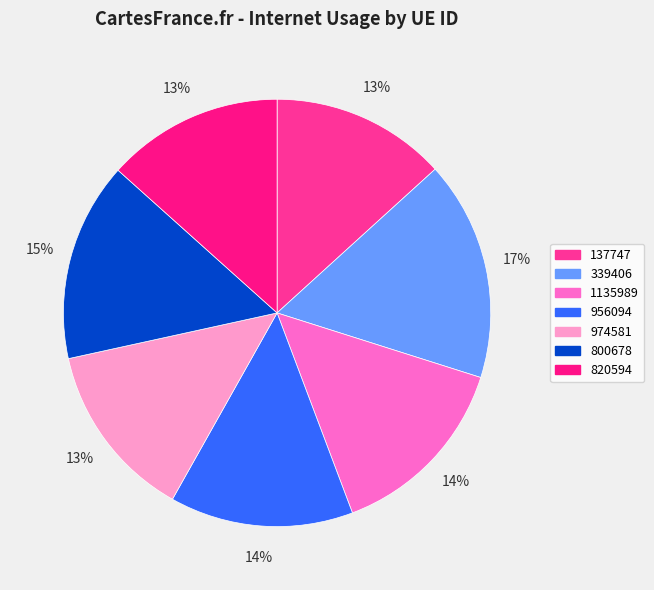

Does 820594 account for over 50% of the chart?

No